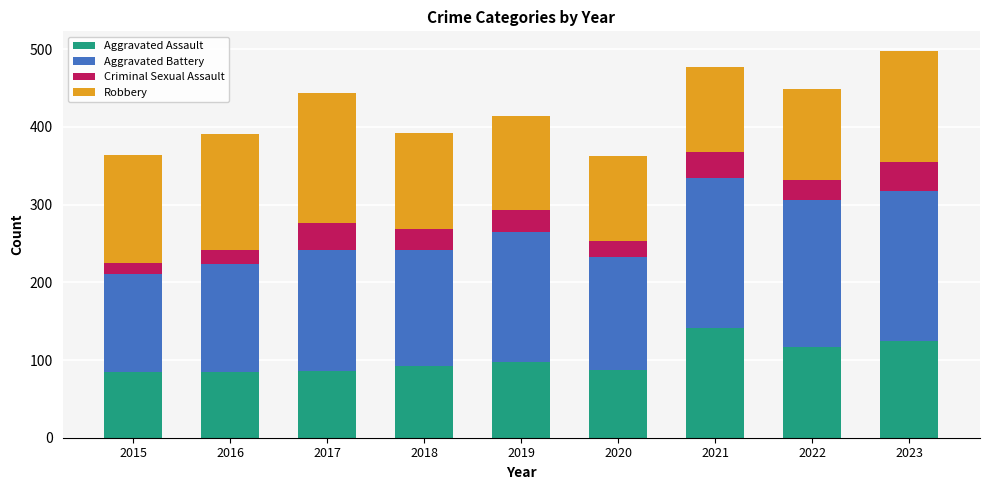

What is the difference between the second highest and second lowest values in the Aggravated Assault series?

40